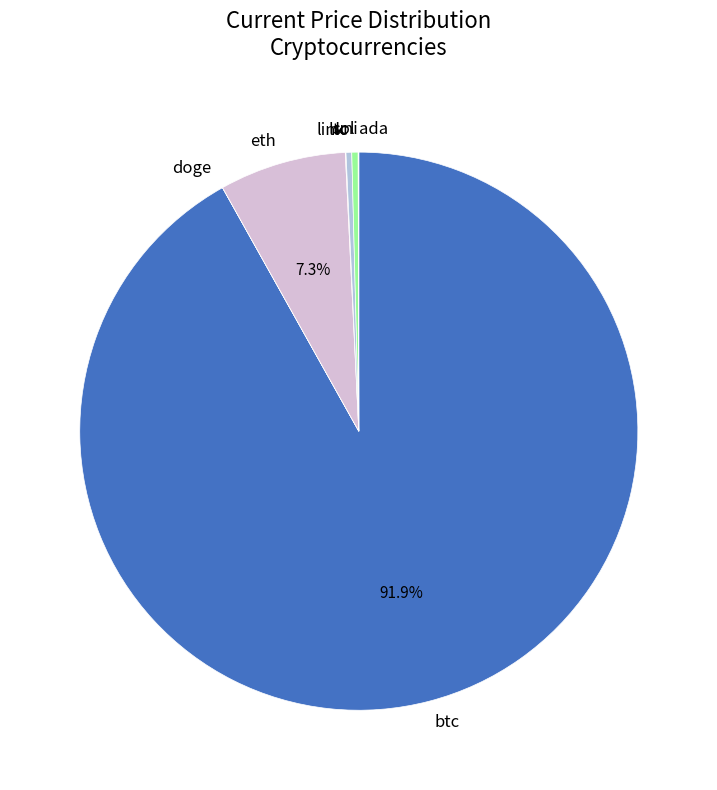

To the nearest percent, what is the difference between the largest and smallest slice percentages?

92%